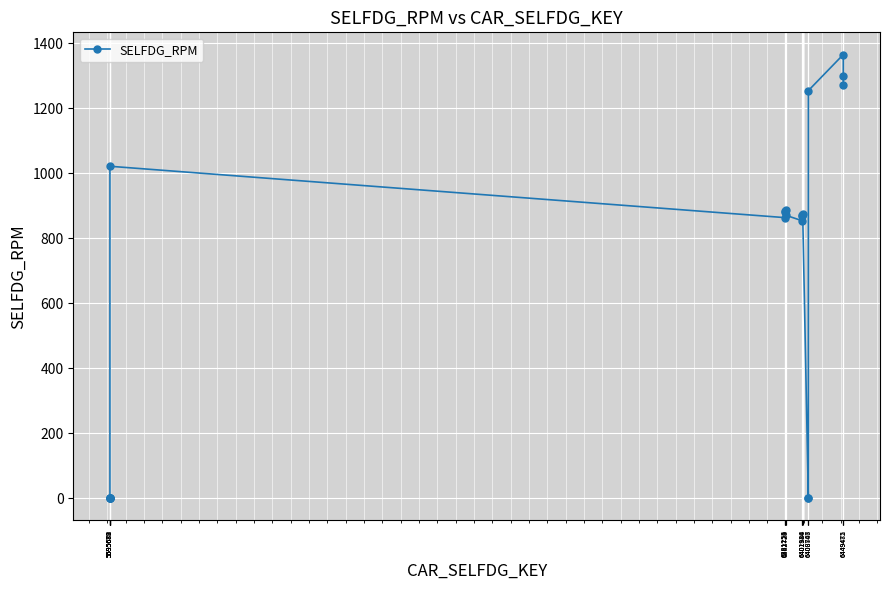

True or false: there are more than 0 points higher than both neighbors.

True